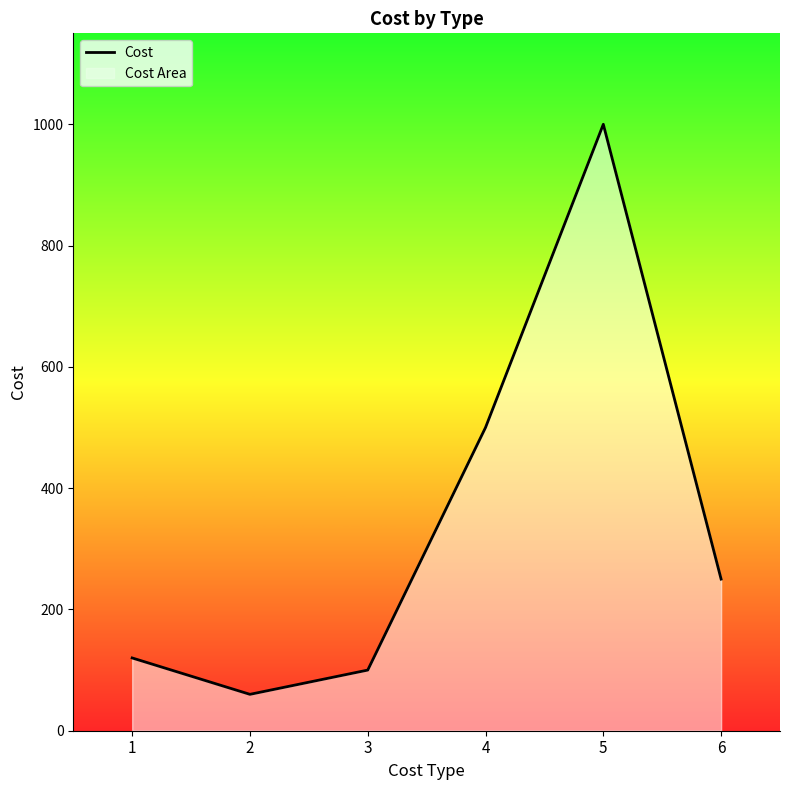

The chart shows a value of 49 at 3. True or false?

False